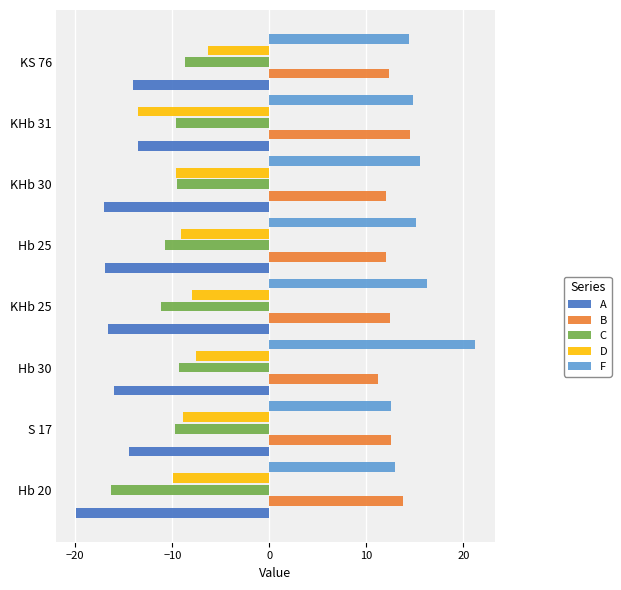

What is the sum of the A values at KHb 25 and Hb 20?

-36.5